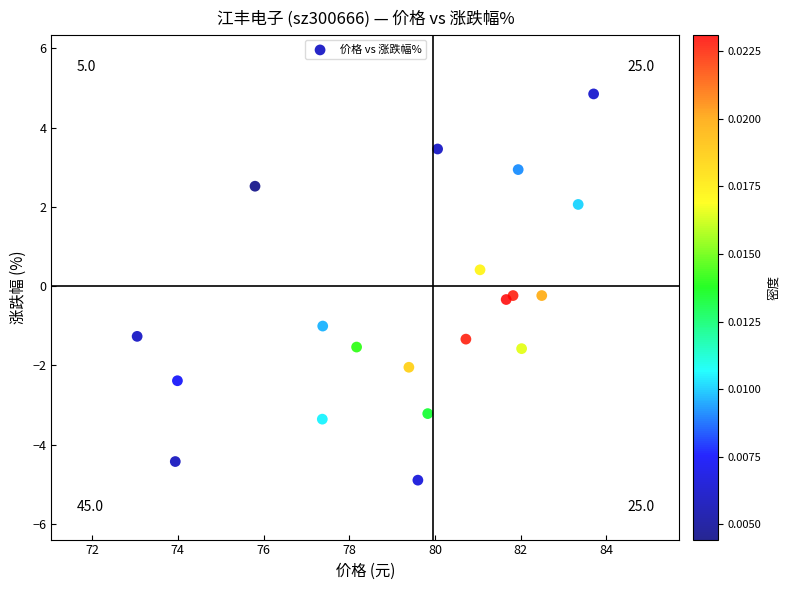

How many points are shown in the scatter plot?

20